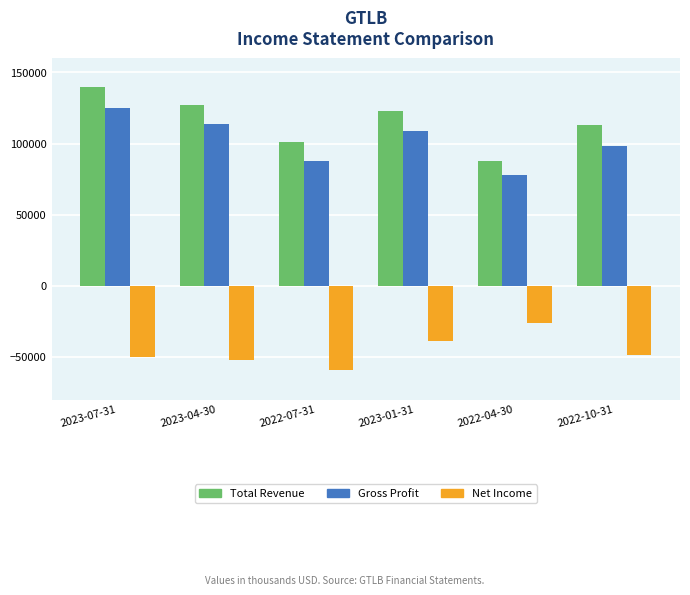

What is the value of the Gross Profit bar at the 4th from the left?

108700